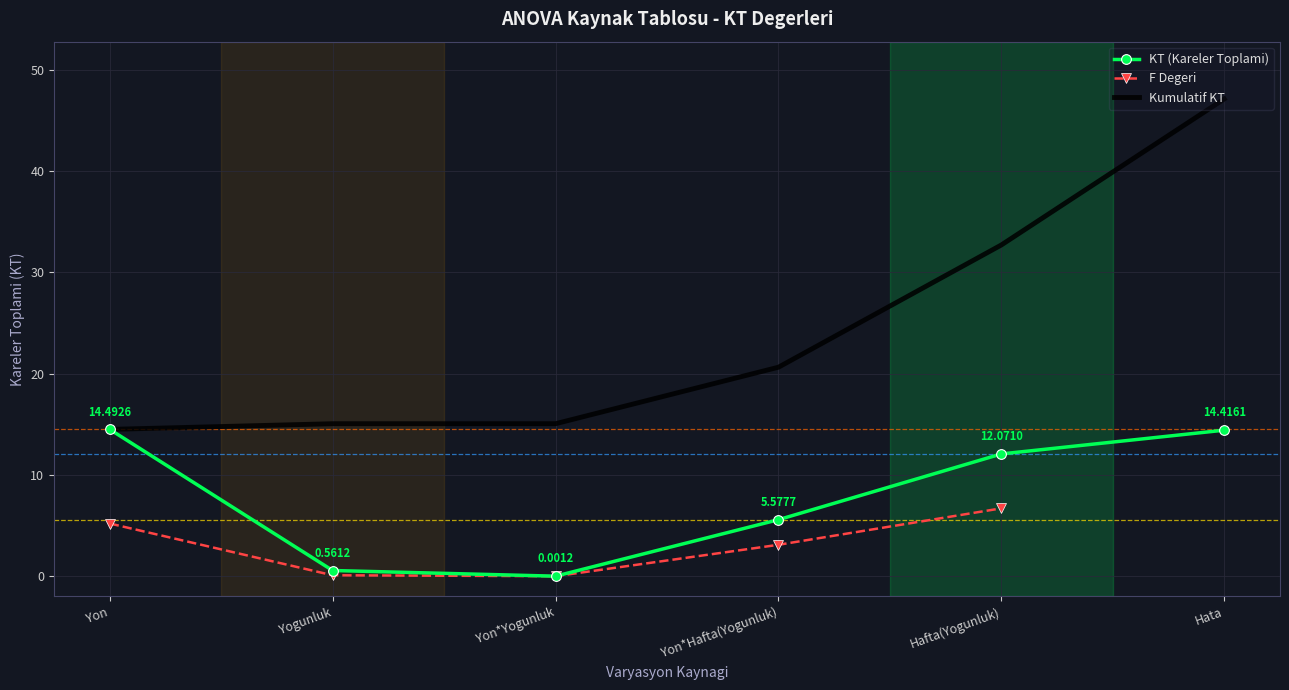

Where is F Degeri nearest to the value 3?

Yon*Hafta(Yogunluk)